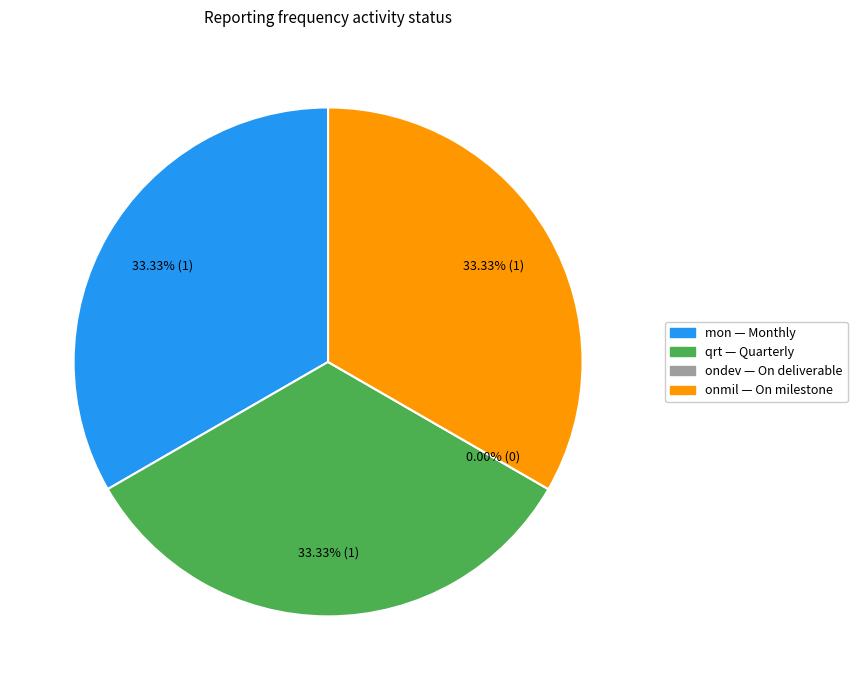

Which slice is the largest?

mon